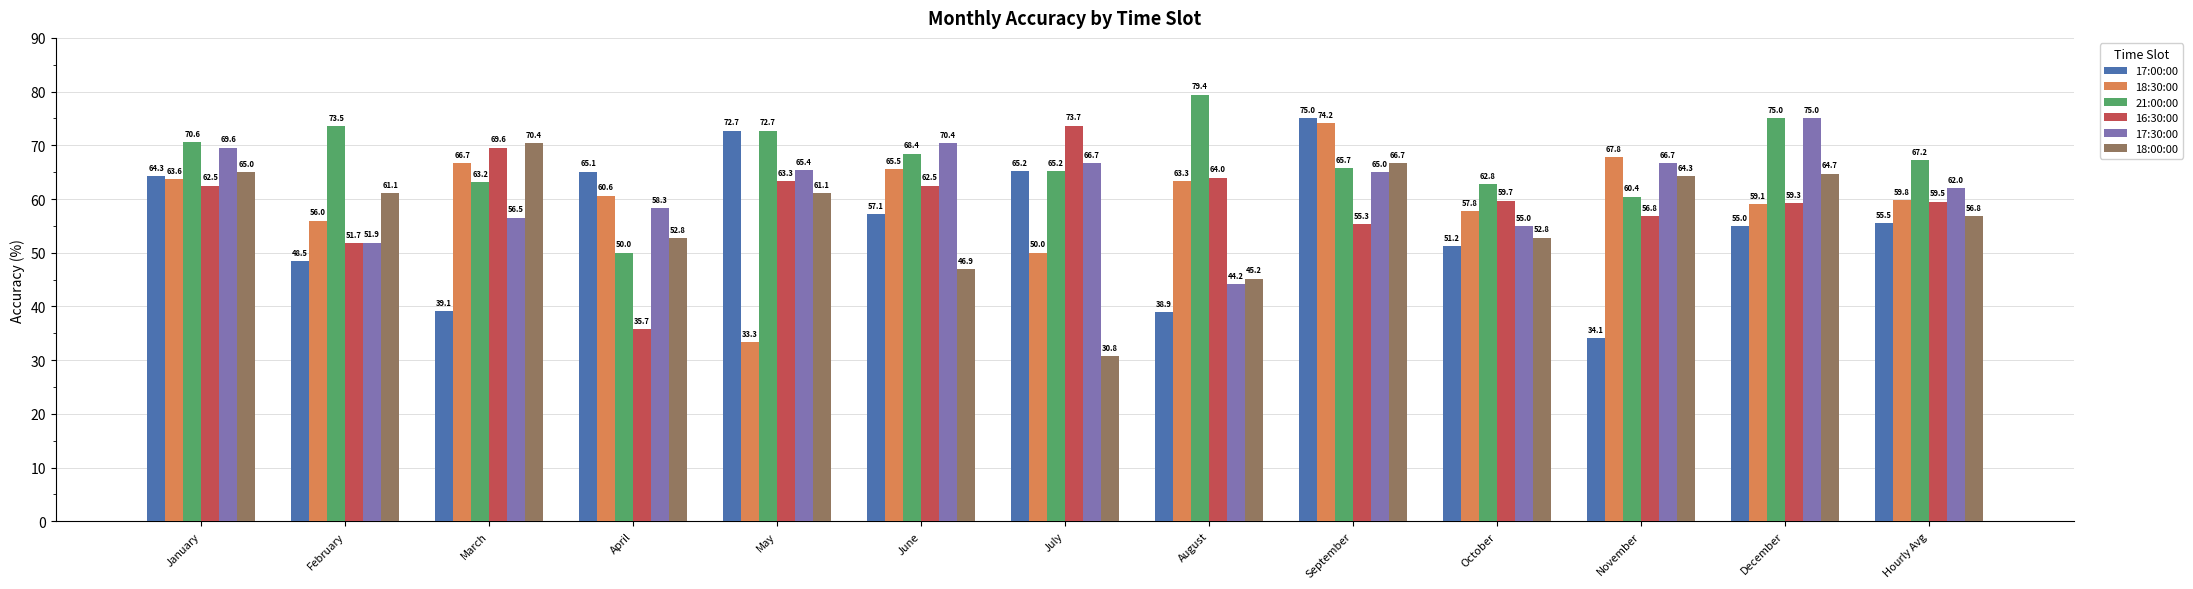

Is it true that 16:30:00 equals 63.3 at May?

True